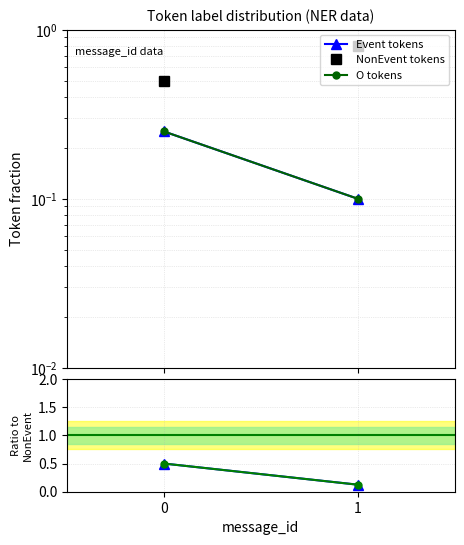

Rank the series at 1 from highest to lowest value.

NonEvent tokens, Event/NonEvent, O/NonEvent, Event tokens, O tokens